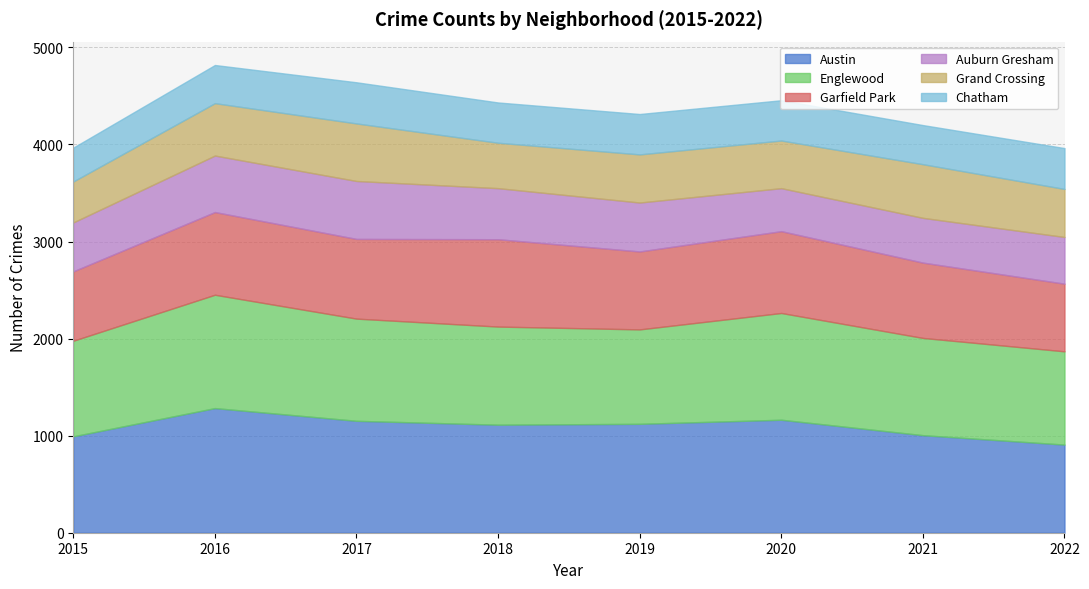

What is the difference between the maximum and second lowest values in the Englewood series?

195